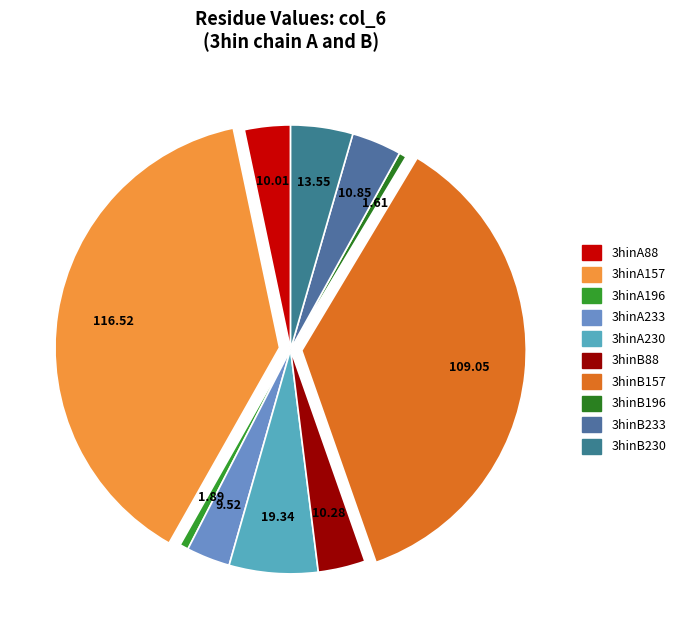

How many segments does this pie chart have?

10